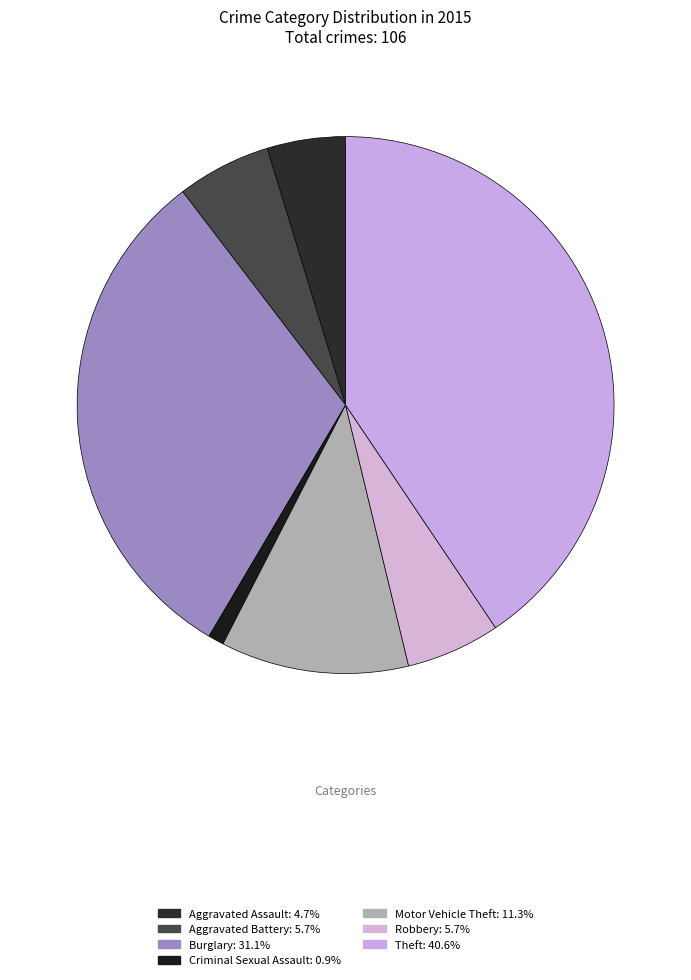

Does any single category account for the majority?

No